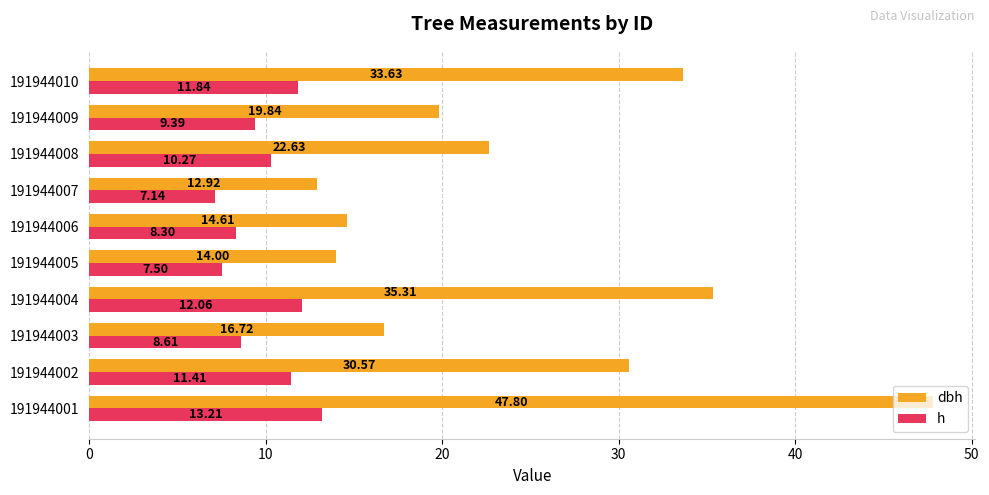

What is the average value of the h series?

10.0